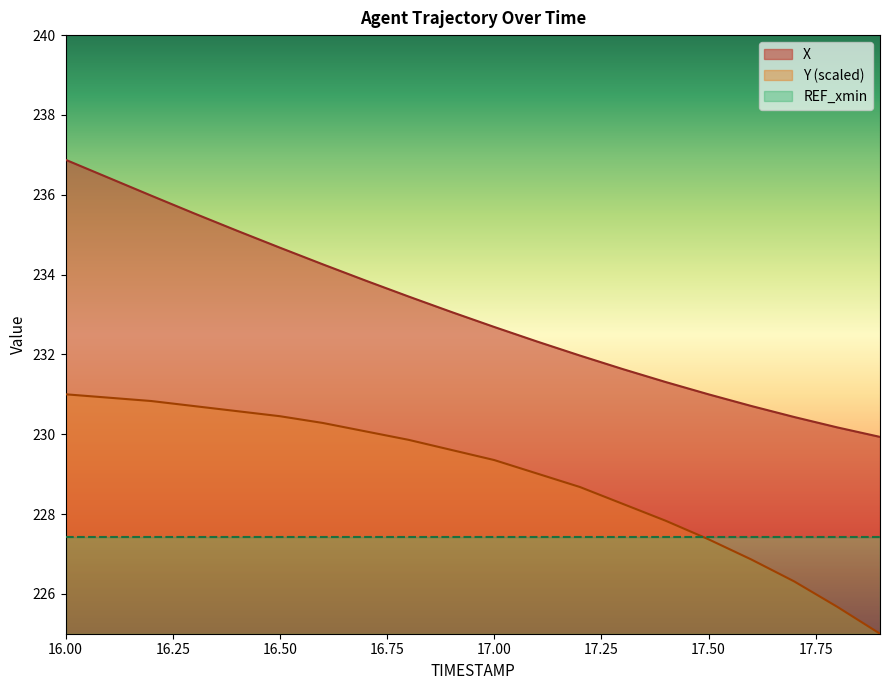

Is it true that X equals 236.4 at 16.1?

True